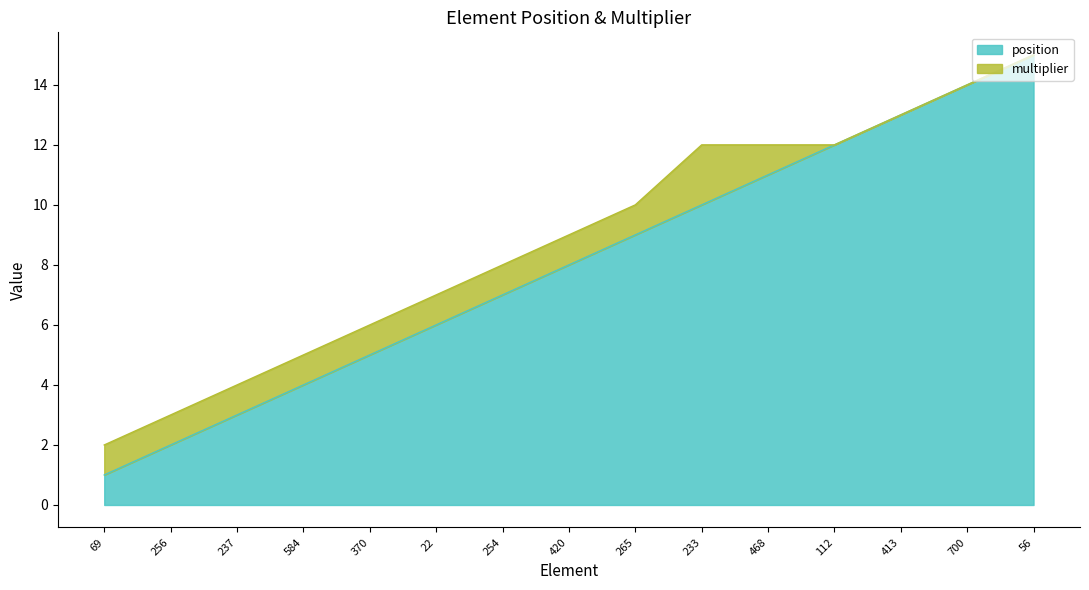

List the labels in order of value, largest first.

56, 700, 413, 112, 468, 233, 265, 420, 254, 22, 370, 584, 237, 256, 69